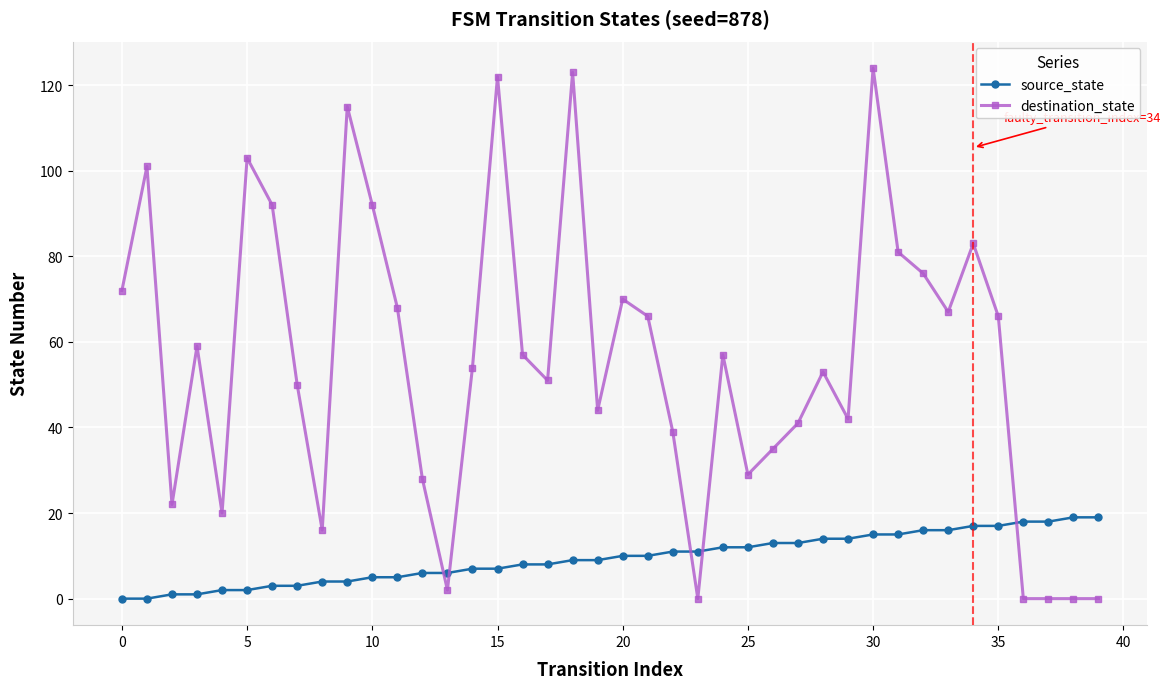

What is the maximum value for source_state?

19